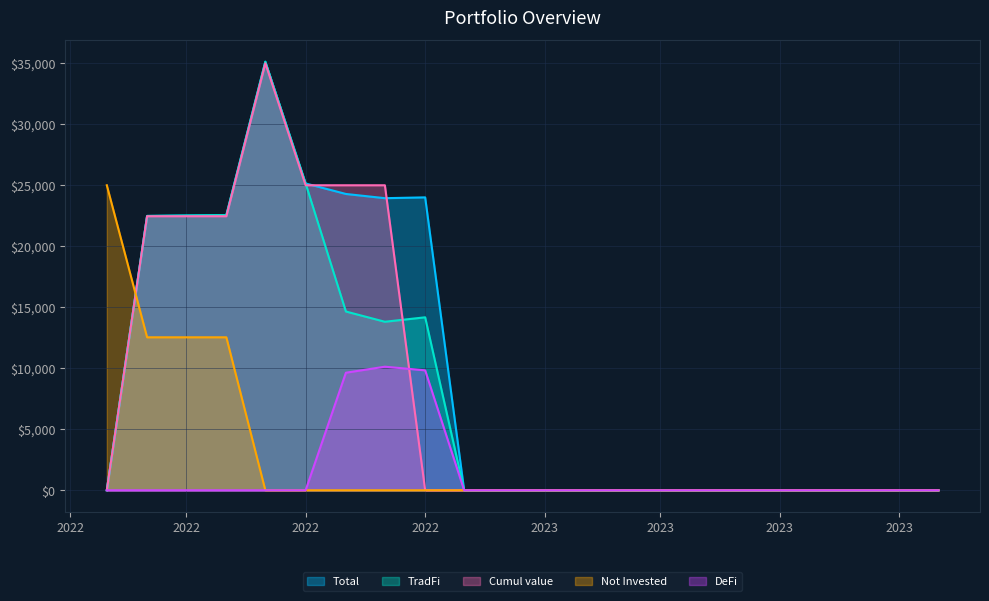

List the labels in order of DeFi value, smallest first.

2022-03-01, 2022-04-01, 2022-05-01, 2022-06-01, 2022-07-01, 2022-08-01, 2022-12-01, 2023-01-01, 2023-02-01, 2023-03-01, 2023-04-01, 2023-05-01, 2023-06-01, 2023-07-01, 2023-08-01, 2023-09-01, 2023-10-01, 2023-11-01, 2023-12-01, 2022-09-01, 2022-11-01, 2022-10-01